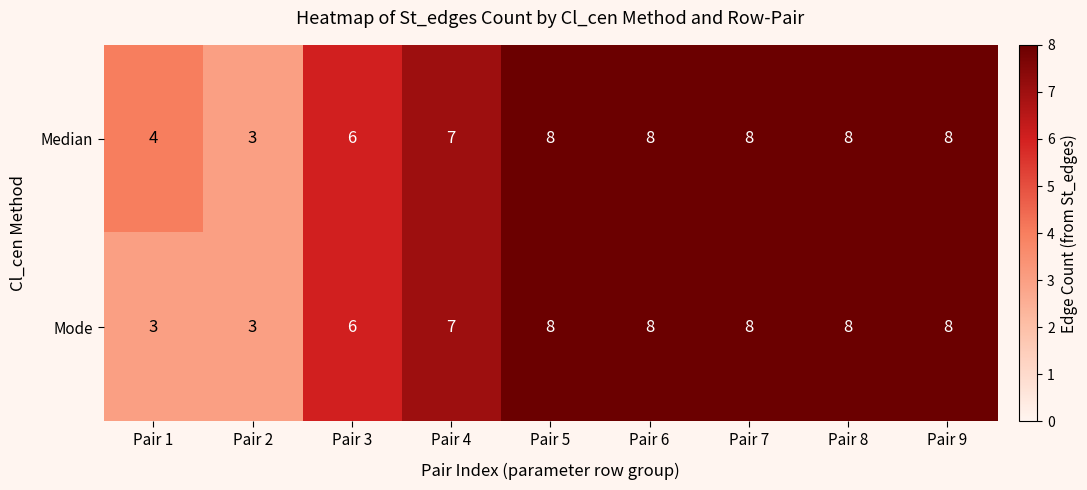

What is the sum of all Mode values?

59